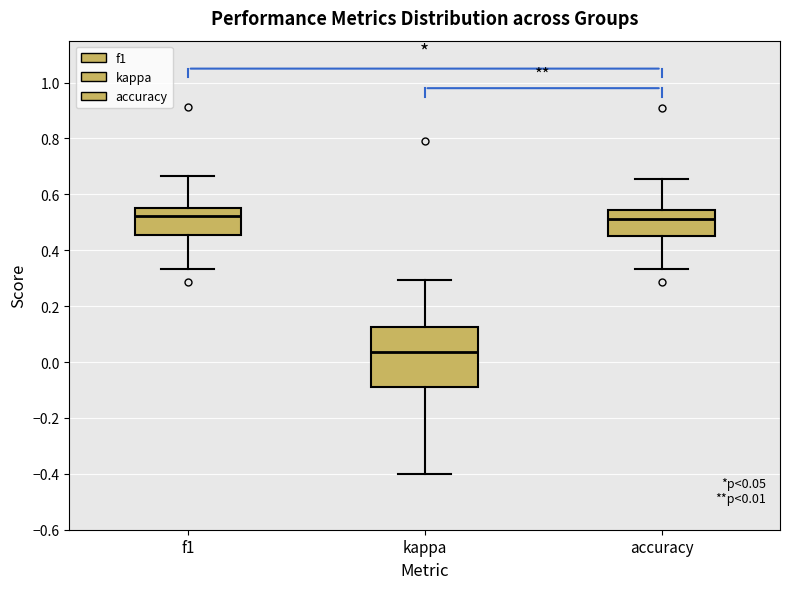

Comparing the boxes themselves (not the whiskers), which one is the tallest?

kappa